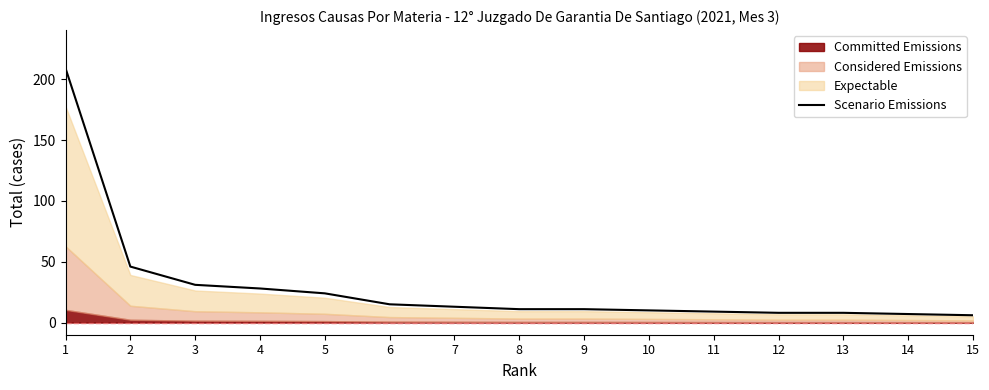

What is the value of the 9th point from the left?

11